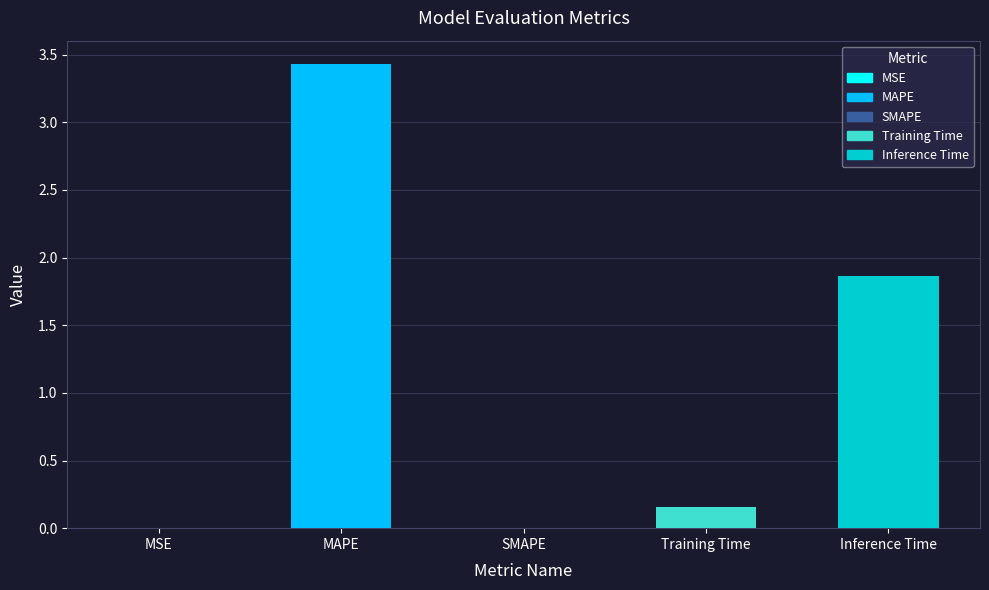

How many bars are there in total?

5